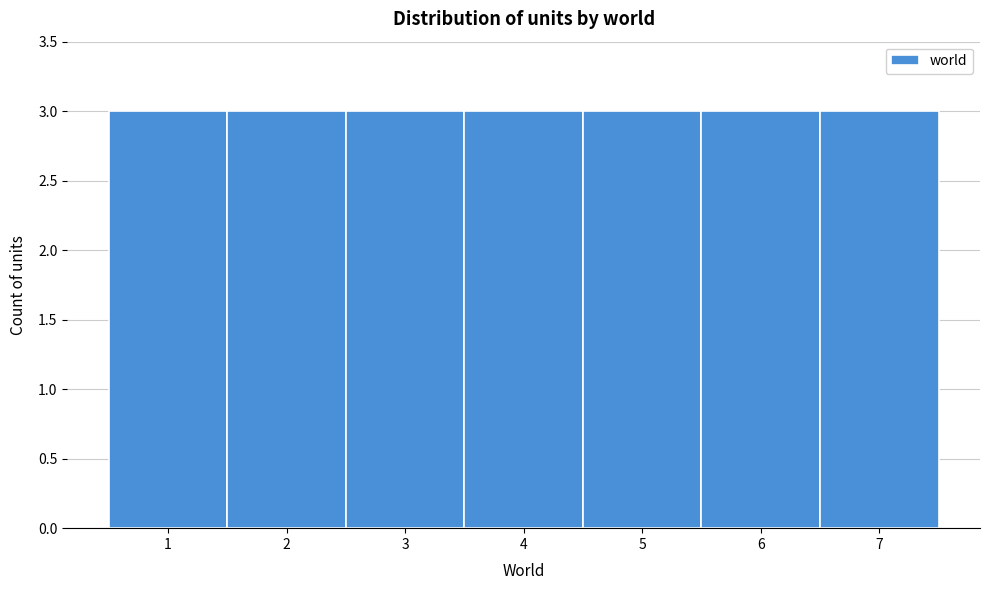

What is the height of the bar covering 0.5 to 1.5 on the x-axis? The values are not printed on the chart, so give them approximately, as read against the axis.

3